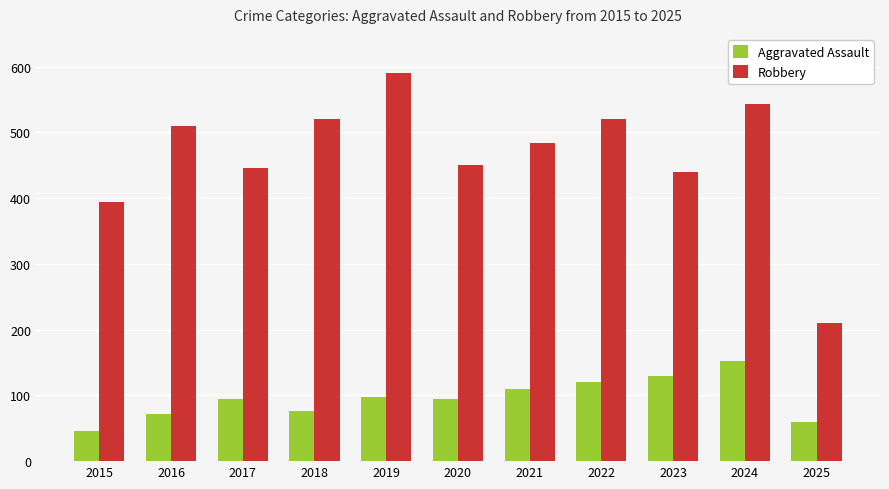

At which label does Robbery first exceed 484?

2016